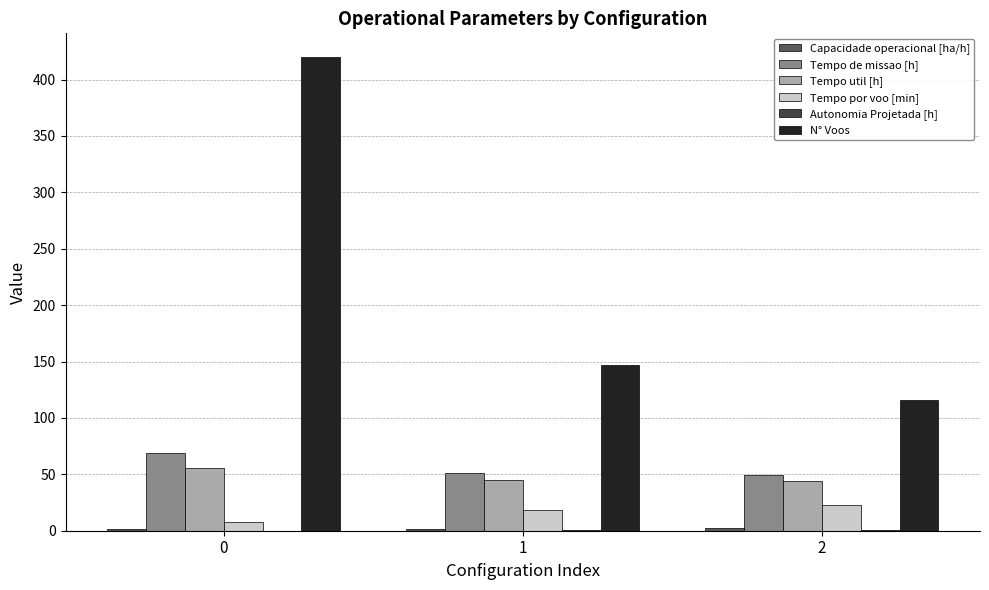

Is it true that Tempo por voo [min] equals 8.8 at 2?

False